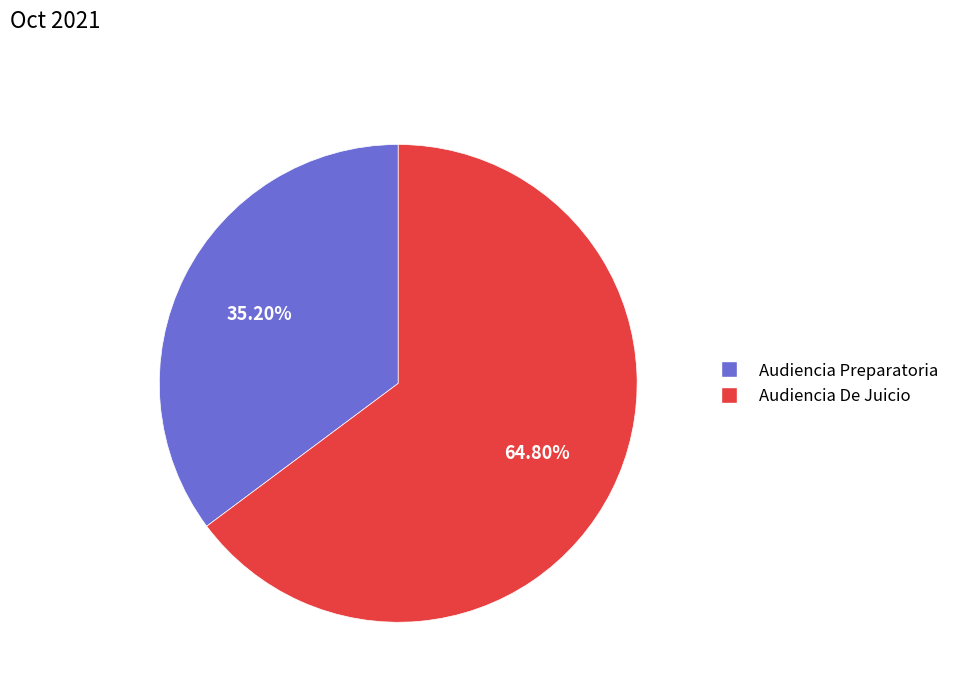

What is the smallest slice in the pie chart?

Audiencia Preparatoria